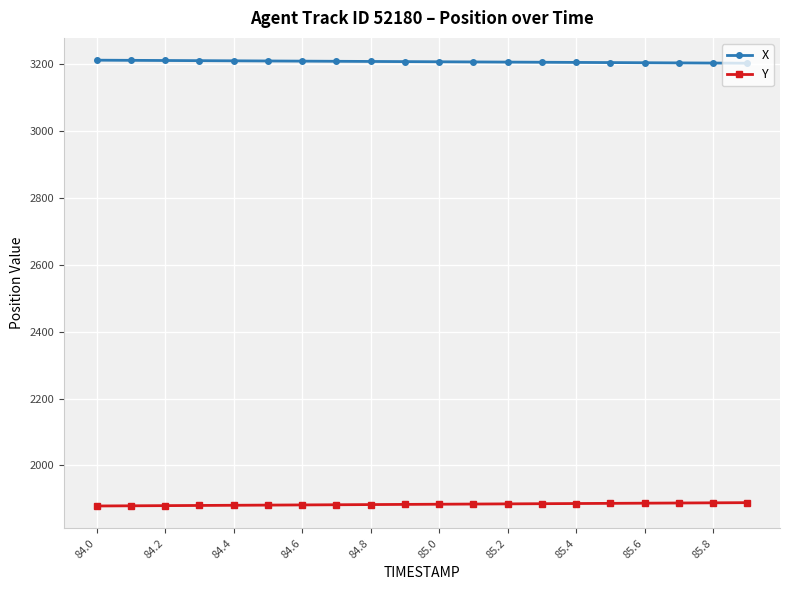

At how many categories does at least one series exceed 2223?

20